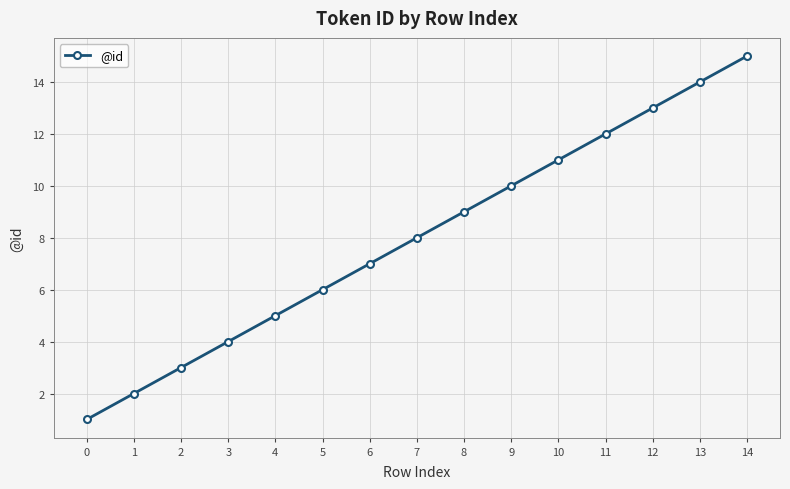

What is the average value?

8